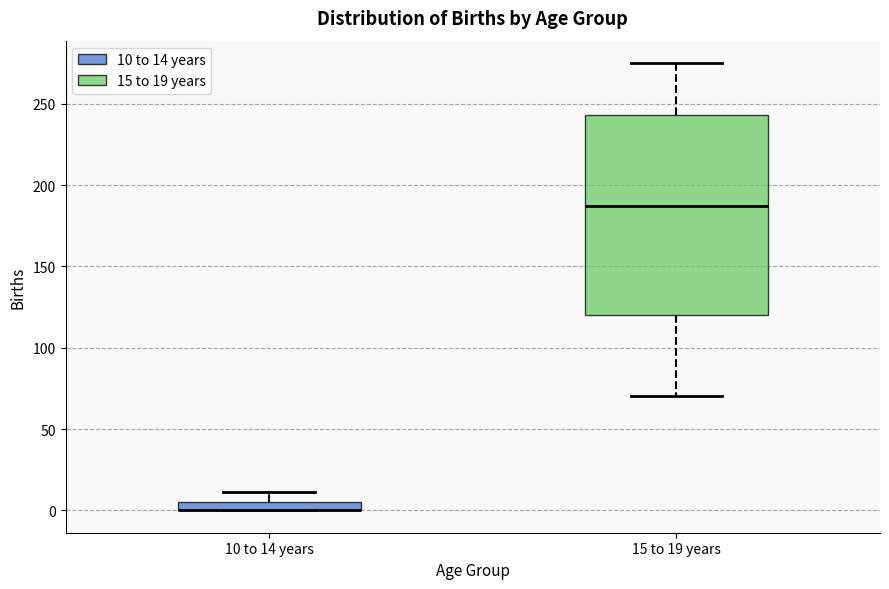

Comparing the boxes themselves (not the whiskers), which one is the tallest?

15 to 19 years